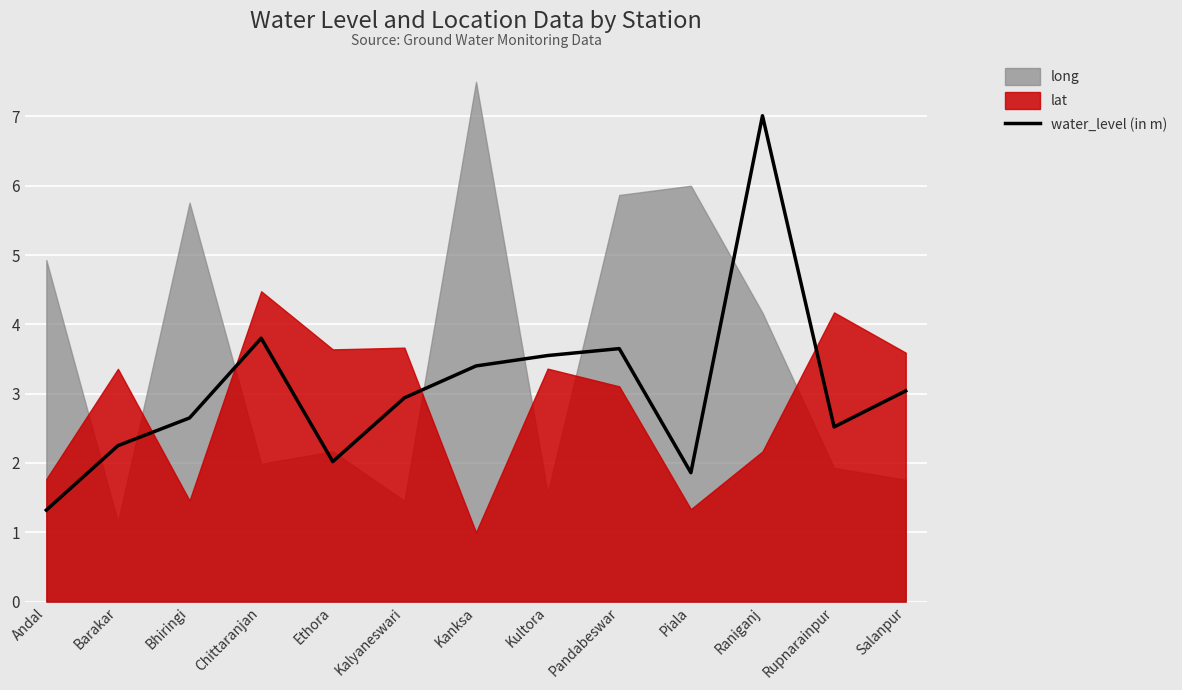

Does the chart display data point markers on the line(s)?

No